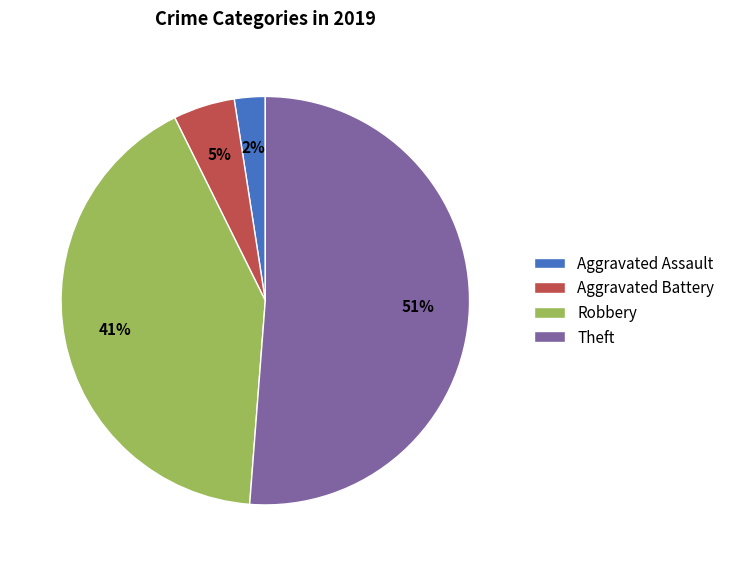

Do Theft and Robbery together represent more than half of the pie?

Yes